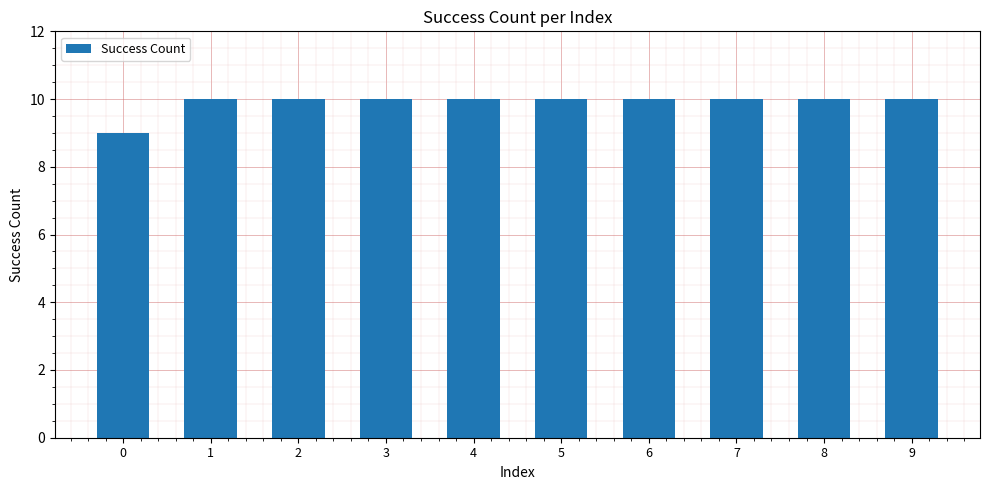

What is the minimum value shown in the chart?

9